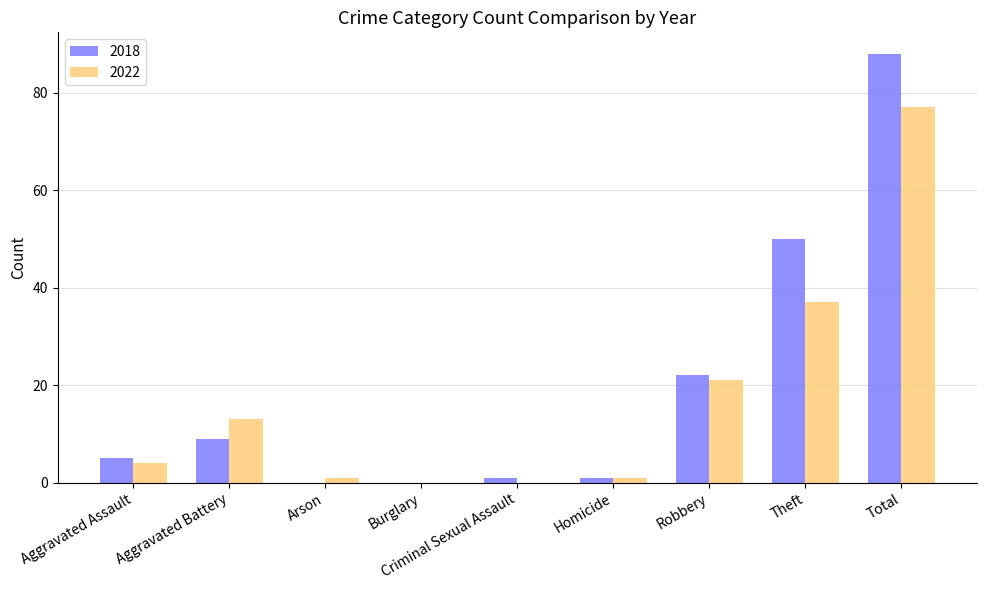

What is the spread (max minus min) of values at Criminal Sexual Assault?

1